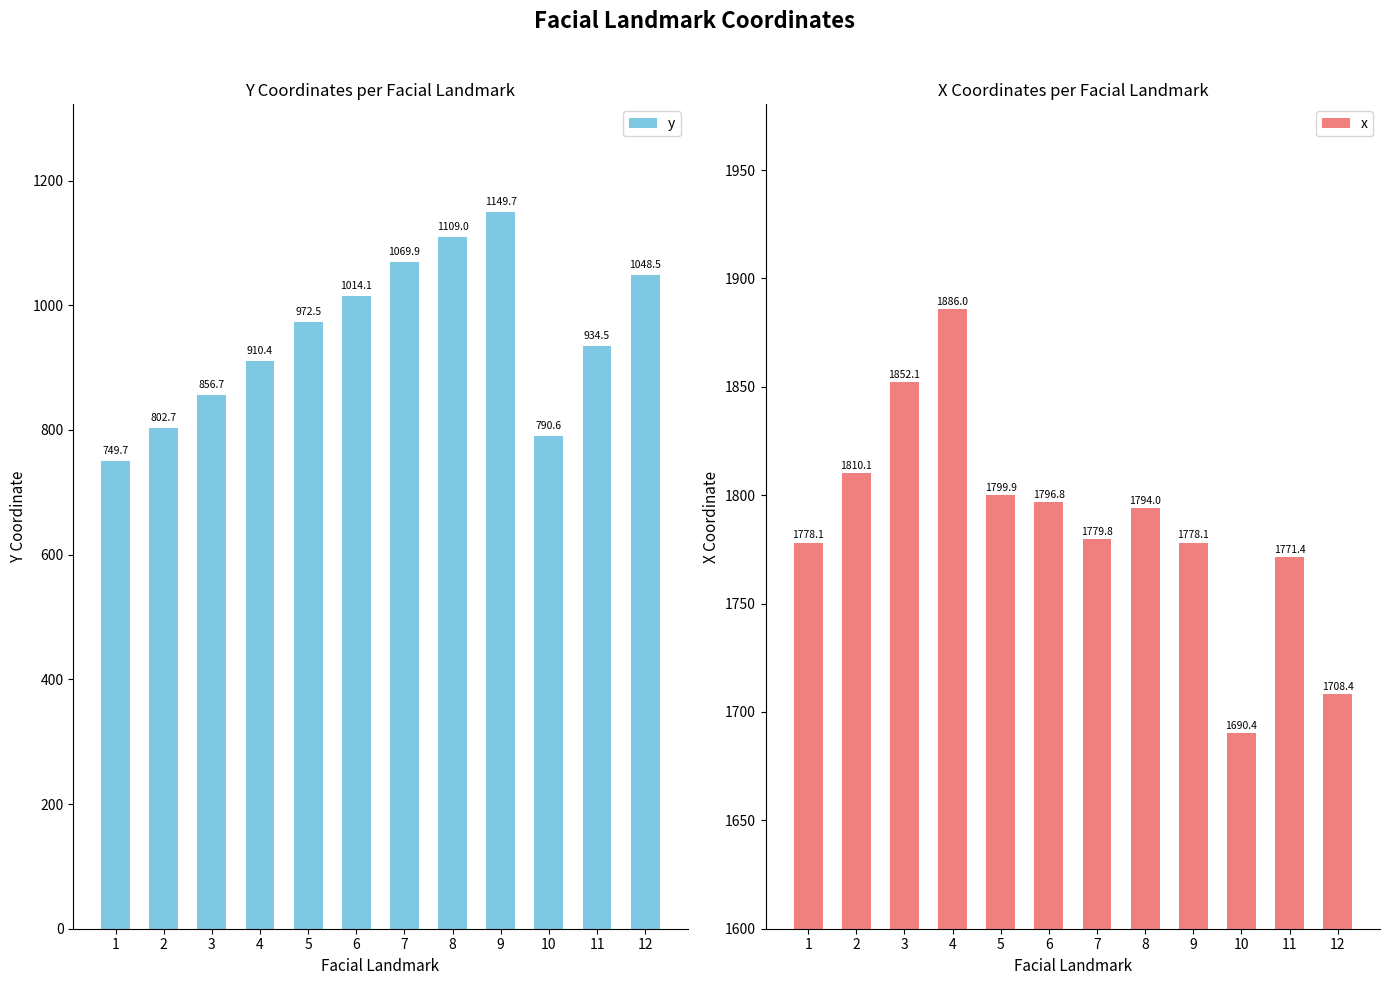

What is the smallest value displayed?

749.7